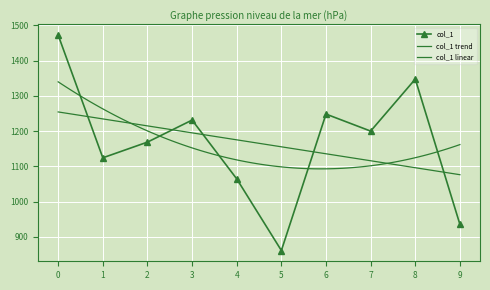

How many interior local peaks (higher than both neighbors) does the data have?

3